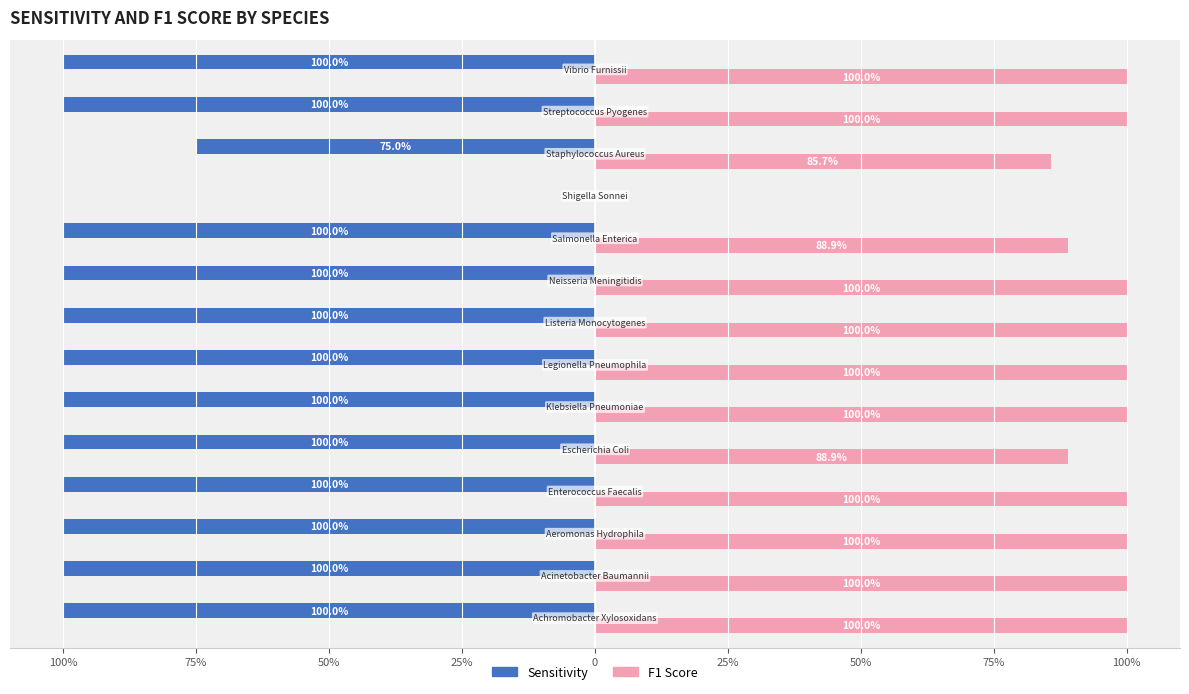

What are all the series names shown in the legend?

Sensitivity, F1 Score